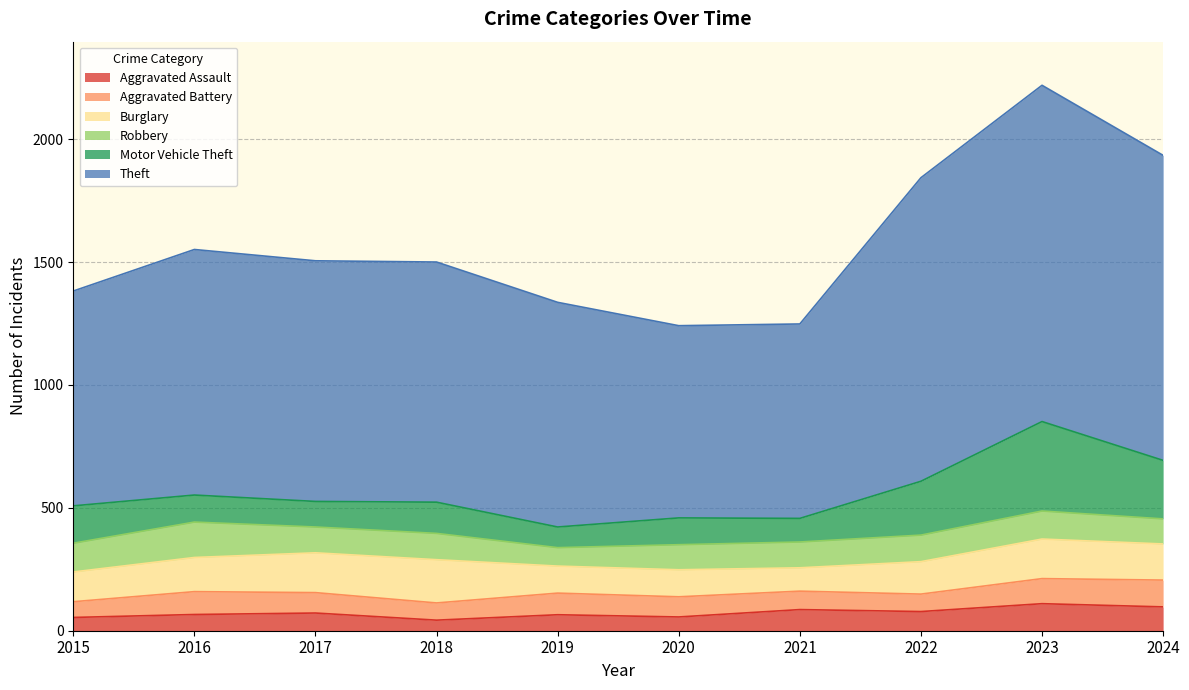

Reading left to right, what are all the values shown in this chart?

Aggravated Assault: 2015=54	2016=66	2017=72	2018=43	2019=65	2020=56	2021=86	2022=78	2023=110	2024=97
Aggravated Battery: 2015=64	2016=93	2017=83	2018=70	2019=88	2020=82	2021=75	2022=71	2023=102	2024=109
Burglary: 2015=121	2016=139	2017=162	2018=176	2019=110	2020=110	2021=95	2022=132	2023=161	2024=147
Robbery: 2015=117	2016=144	2017=105	2018=107	2019=75	2020=102	2021=105	2022=108	2023=114	2024=102
Motor Vehicle Theft: 2015=152	2016=110	2017=104	2018=127	2019=84	2020=109	2021=96	2022=219	2023=364	2024=238
Theft: 2015=874	2016=999	2017=979	2018=977	2019=914	2020=782	2021=791	2022=1235	2023=1368	2024=1241